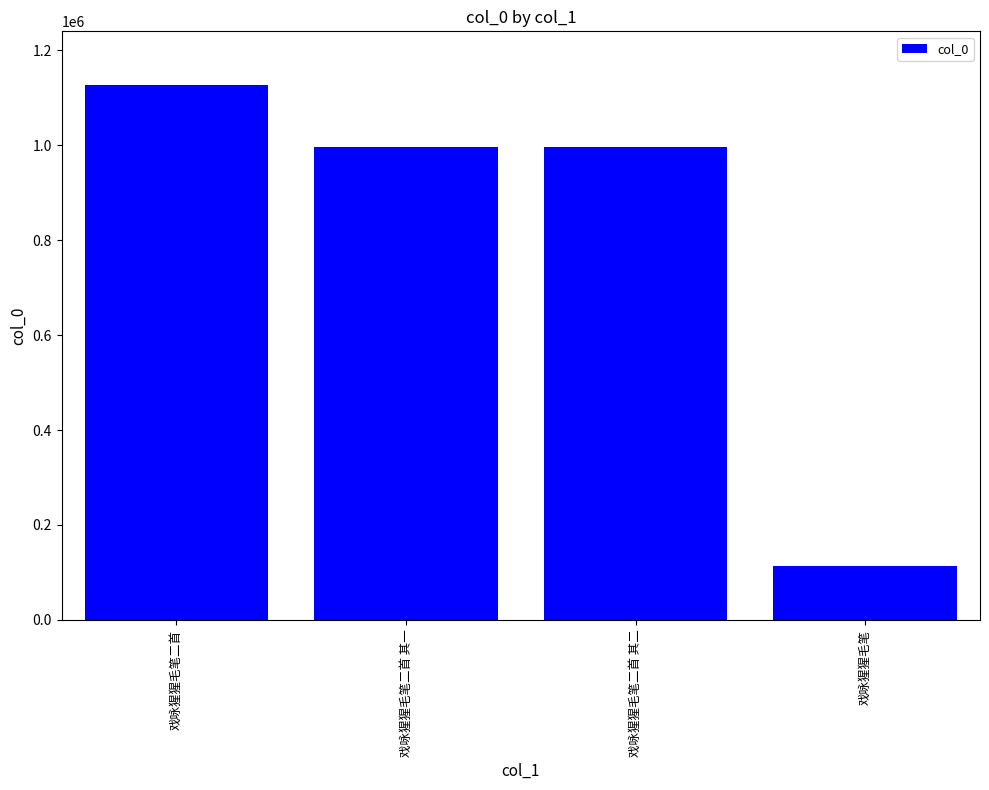

What is the average value?

807920